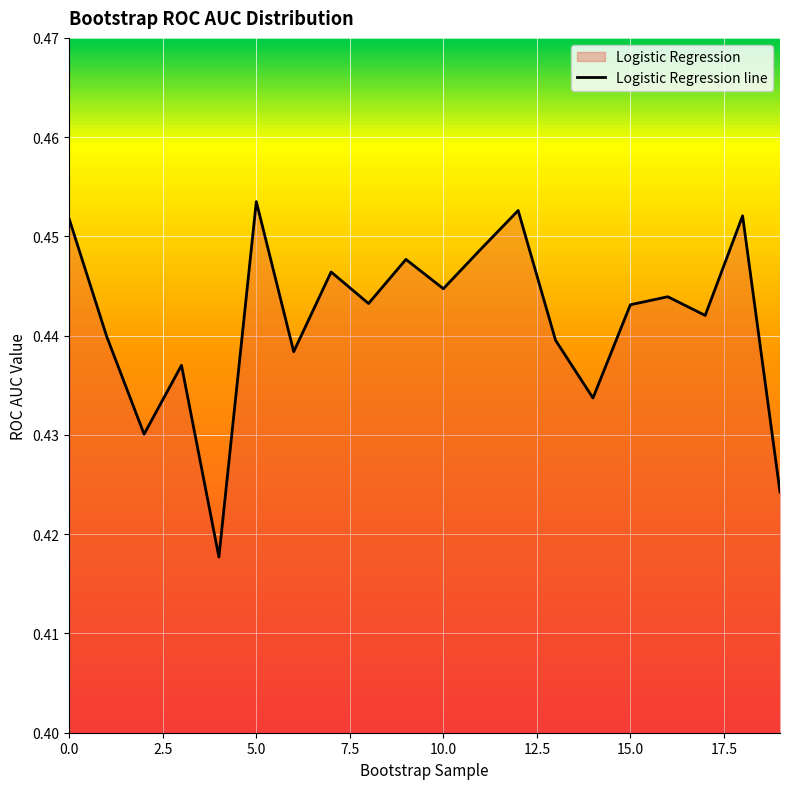

What is the smallest value displayed?

0.4